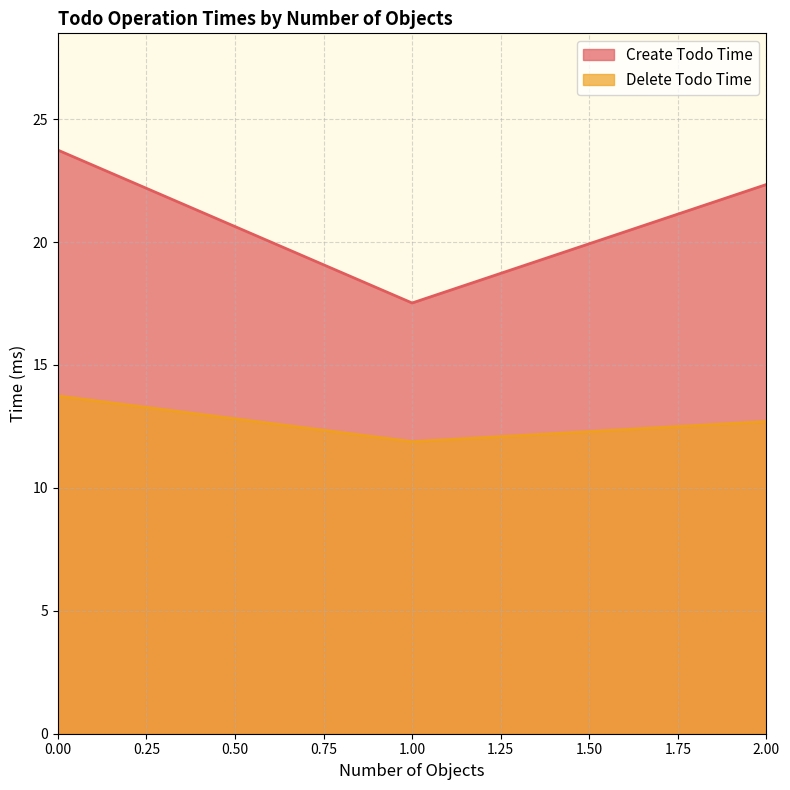

How many values in the Create Todo Time series are below 22?

1